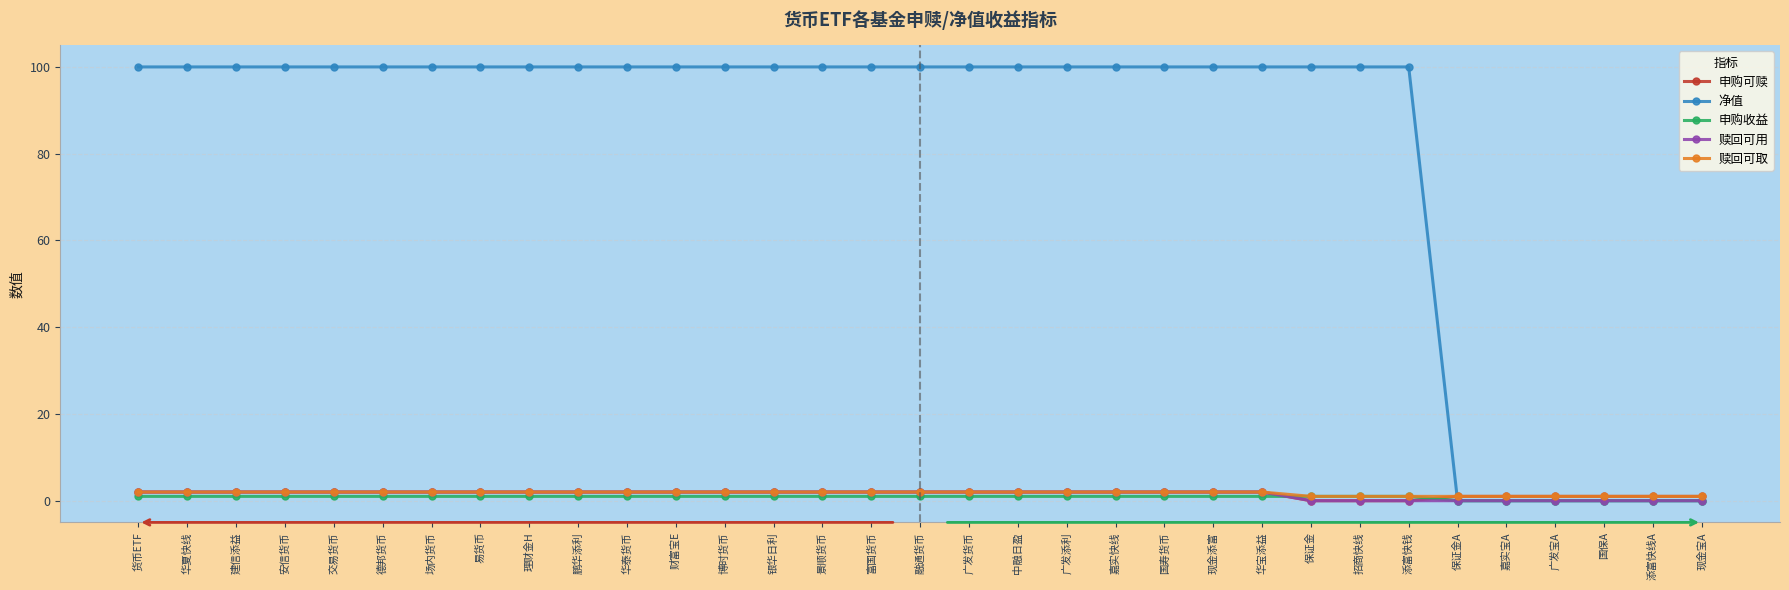

Read the 申购收益 value at 嘉实快线.

1.0